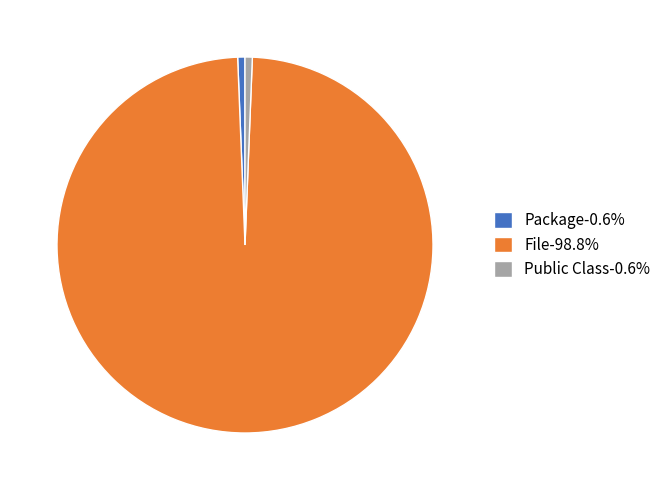

Is the sum of File-98.8% and Public Class-0.6% greater than half?

Yes